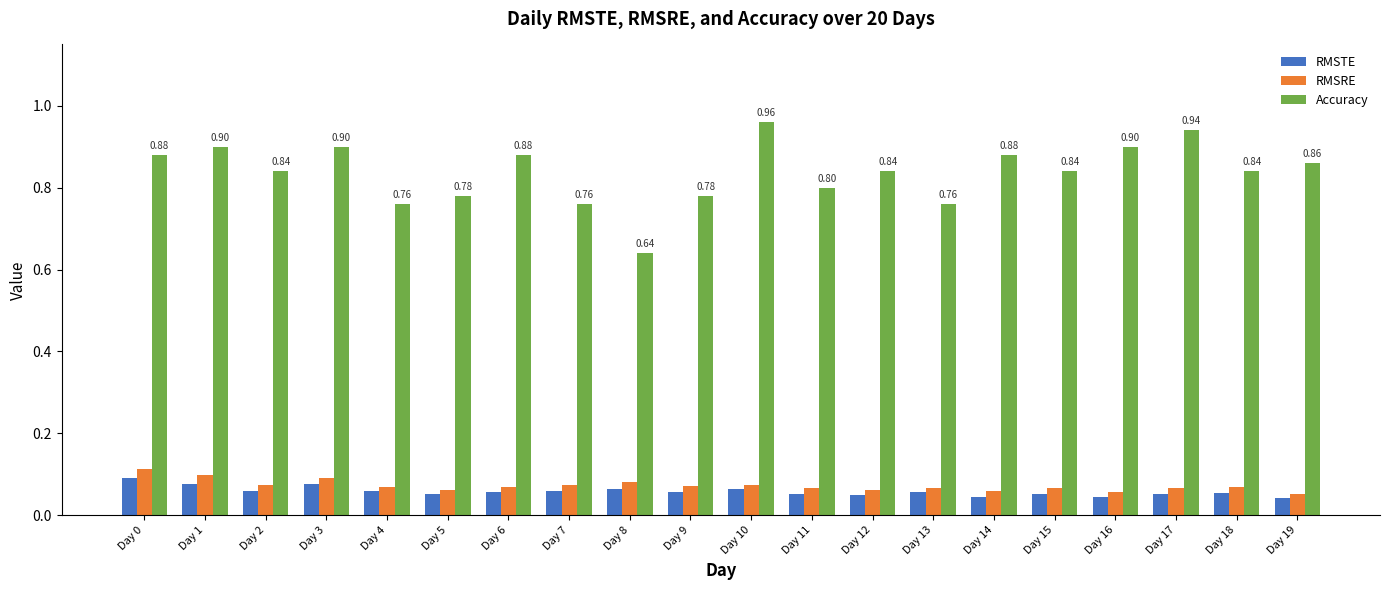

How many data points does each series have?

20